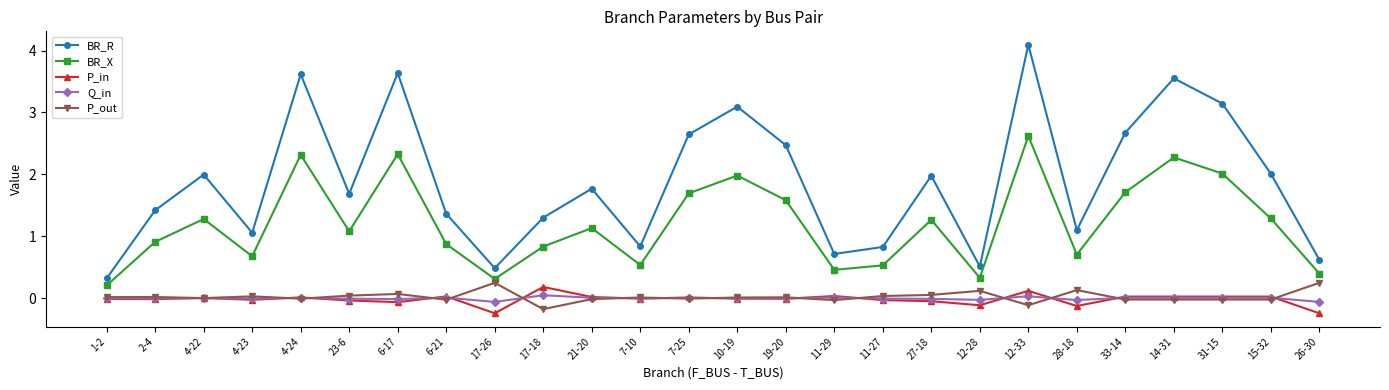

True or false: Q_in has more than 0 interior local peaks.

True